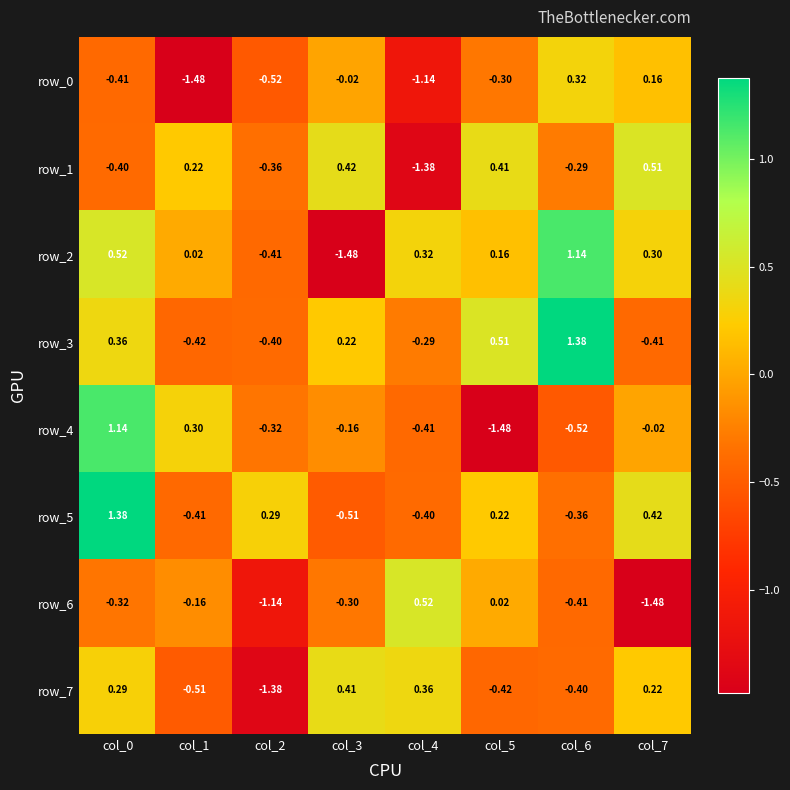

Is the value of row_0 at col_3 greater than the value of row_5 at col_2?

No